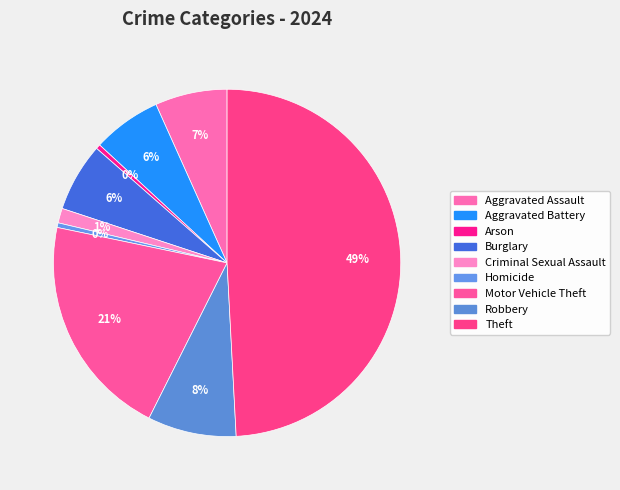

Is it true that Robbery is 2% of the pie?

False